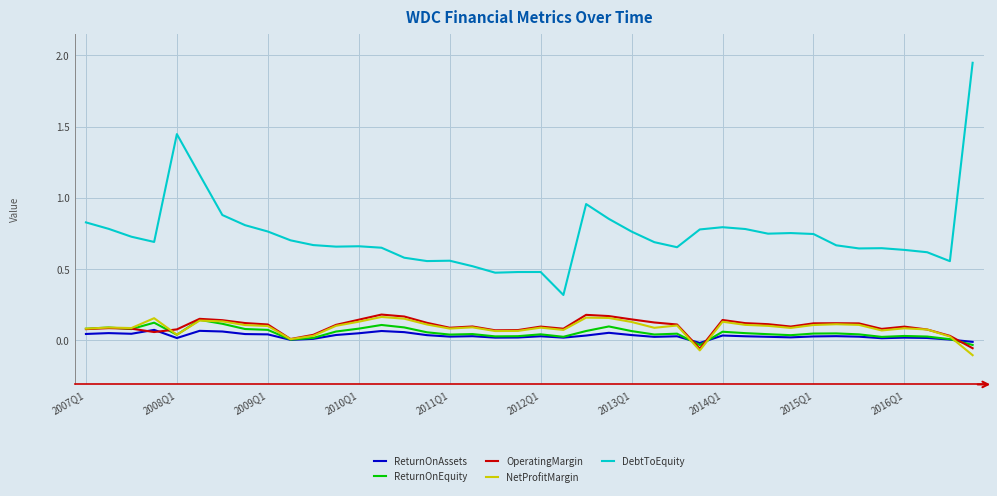

Which series has the largest total across all categories?

DebtToEquity